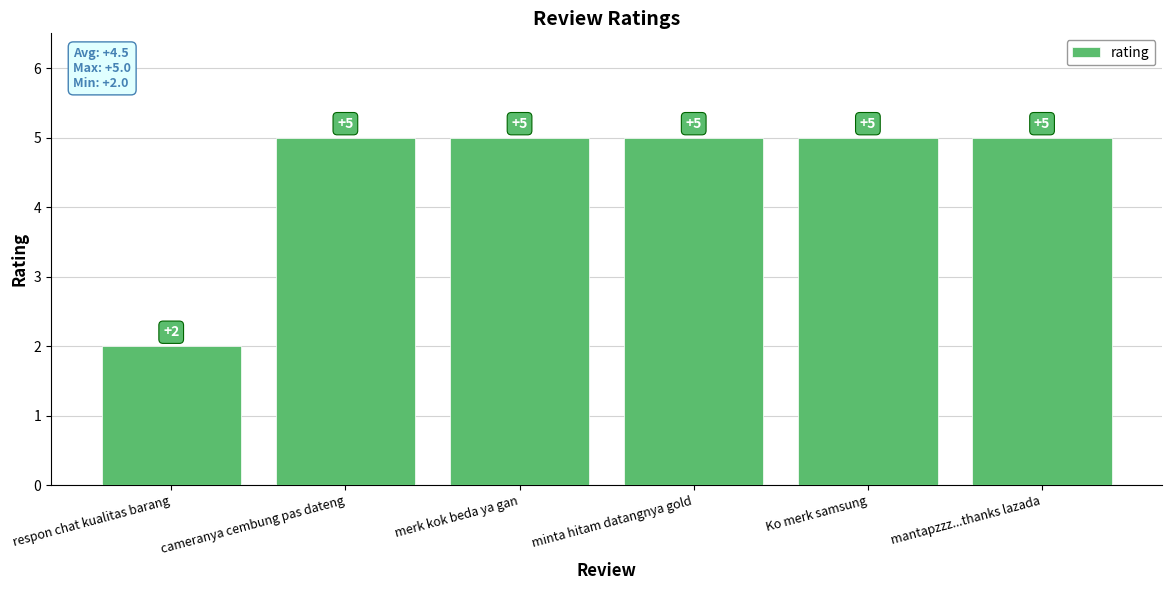

Reading left to right, transcribe all the data shown in this chart.

2	5	5	5	5	5